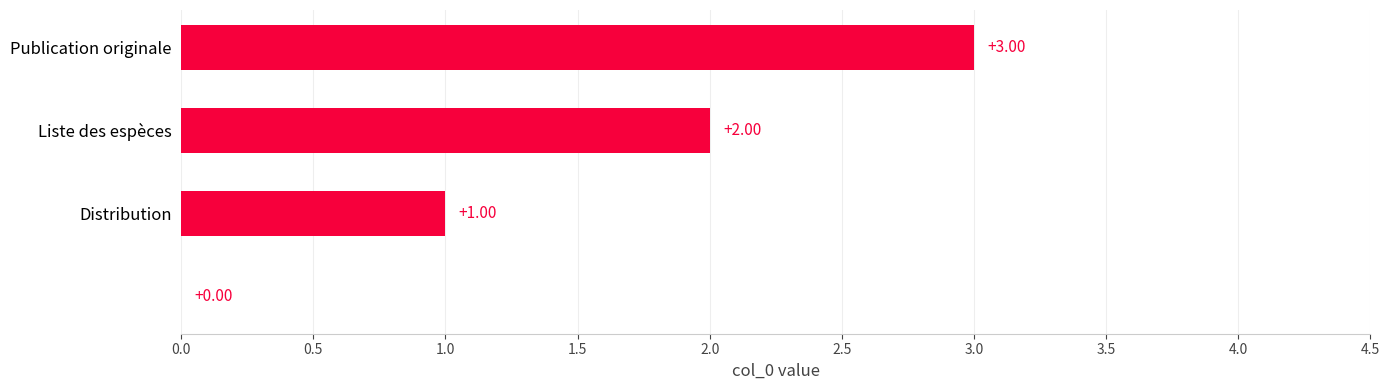

Which label corresponds to the largest value in the chart?

Publication originale